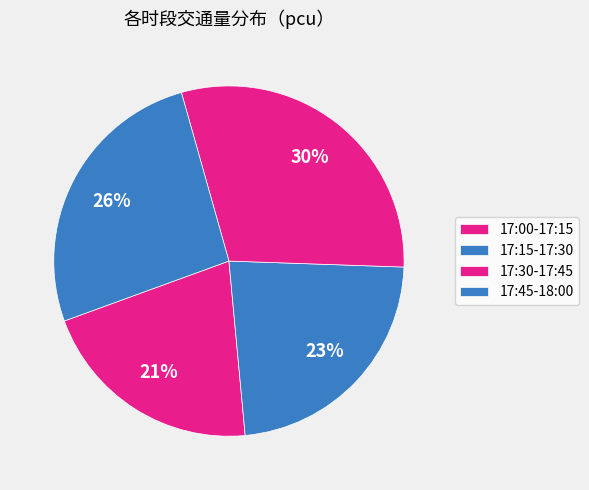

Is the sum of 17:15-17:30 and 17:00-17:15 greater than half?

No